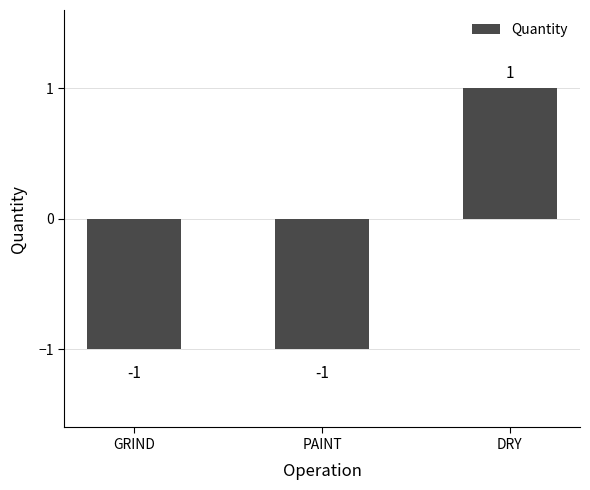

What is the maximum value shown in the chart?

1